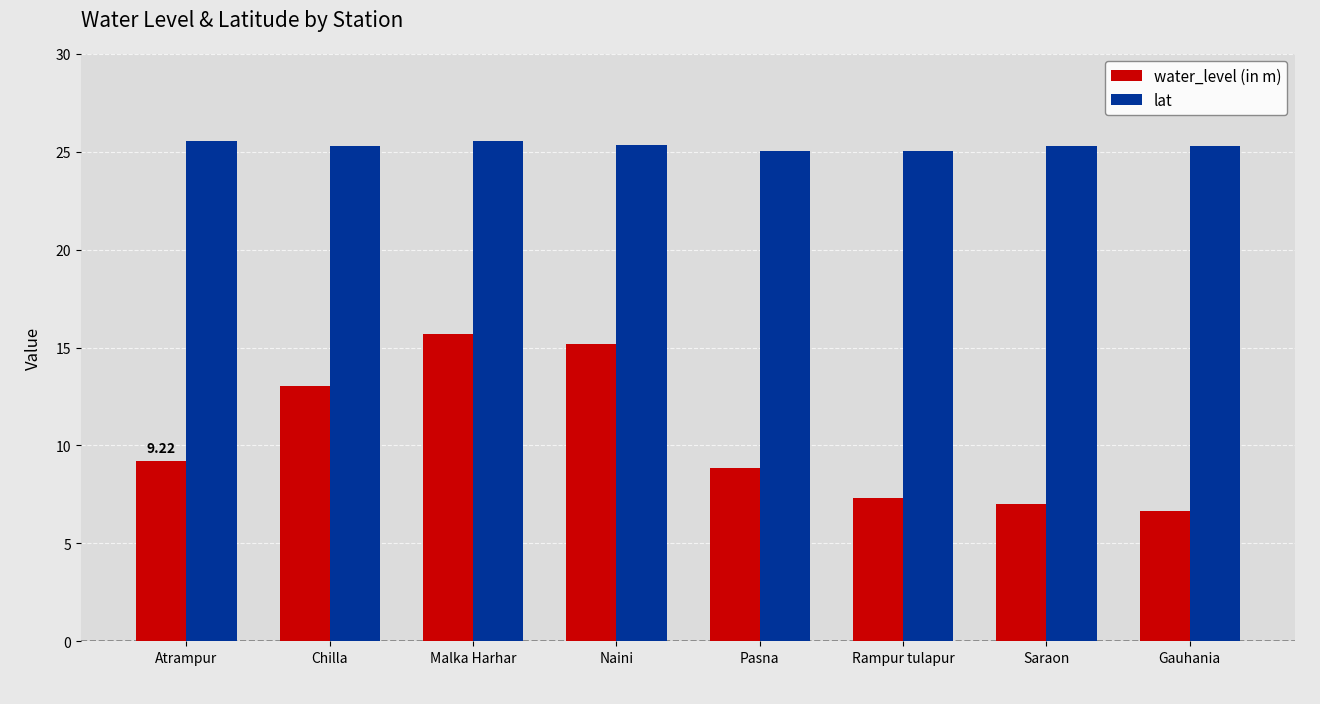

How many values in the water_level (in m) series exceed 9?

4